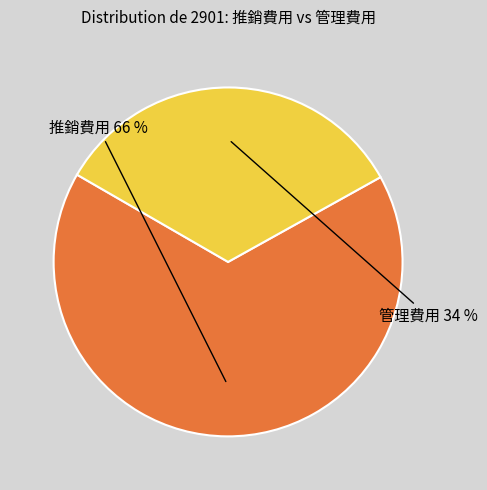

Is there any slice that represents more than half of the pie?

Yes